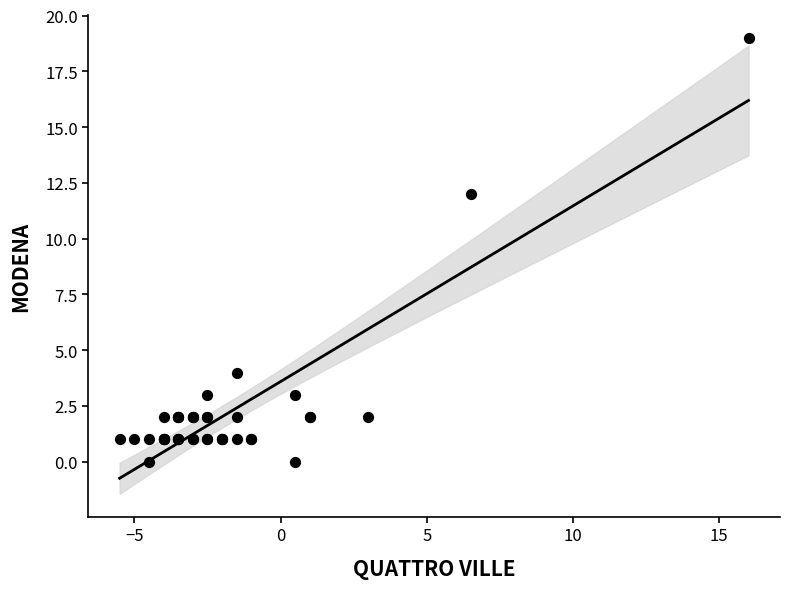

What Y value in the scatter plot is closest to 9?

12